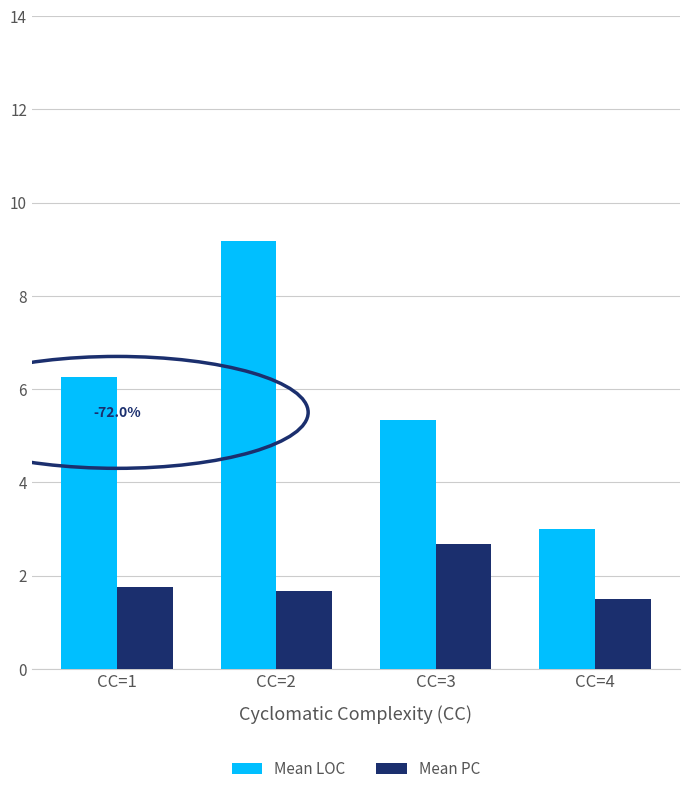

Between CC=3 and CC=4, which series saw the biggest shift?

Mean LOC